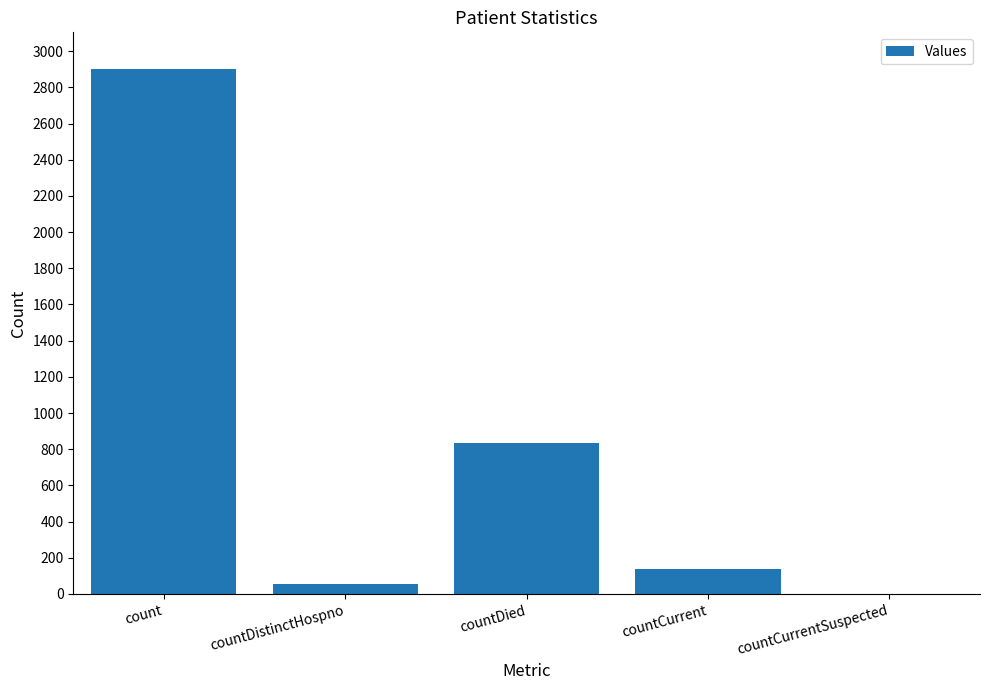

Is it true that the value at countCurrentSuspected is 1825?

False